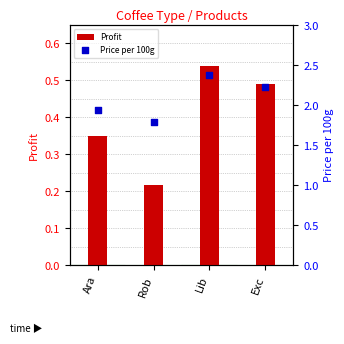

At how many categories does at least one series exceed 0?

4